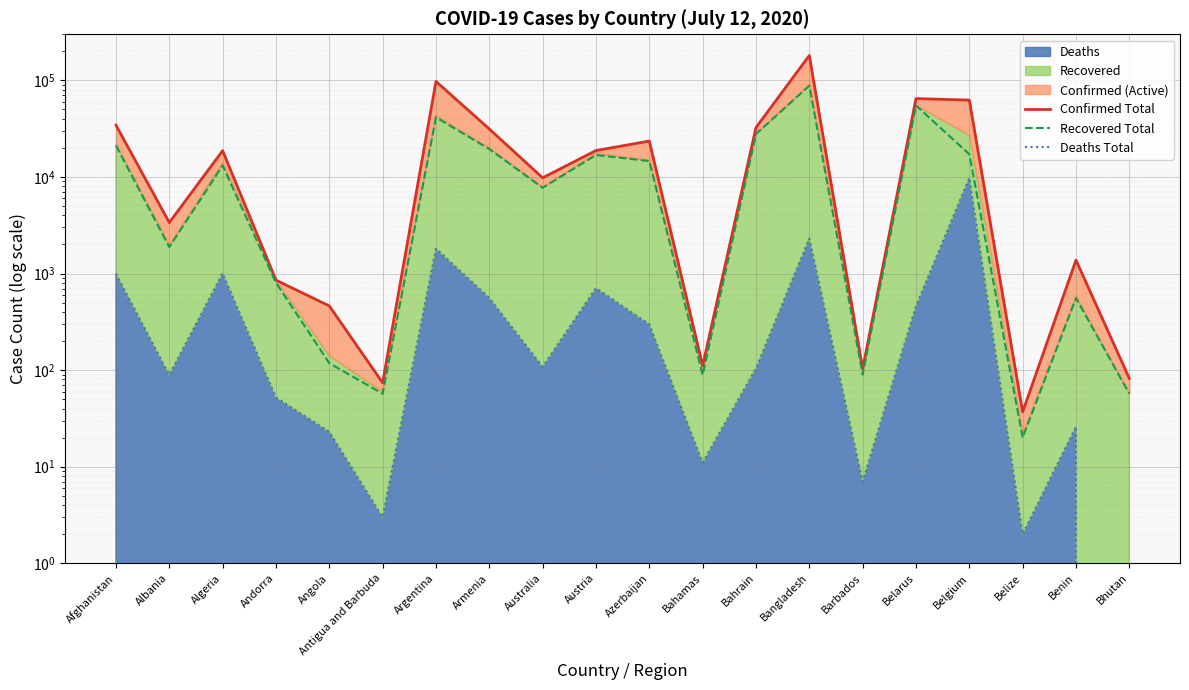

What is the spread (max minus min) of values at Bangladesh?

178824